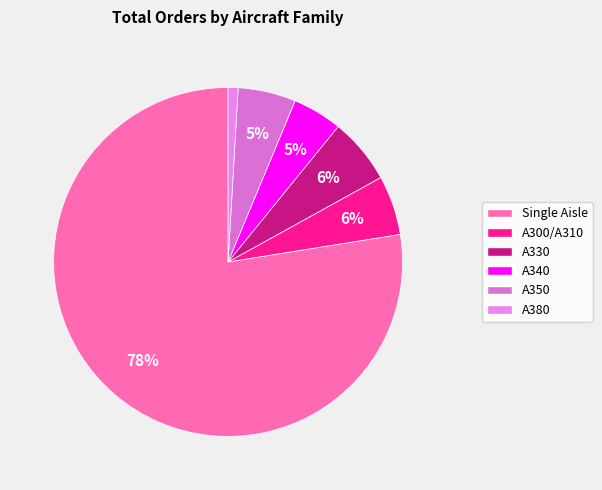

How many slices are in this pie chart?

6